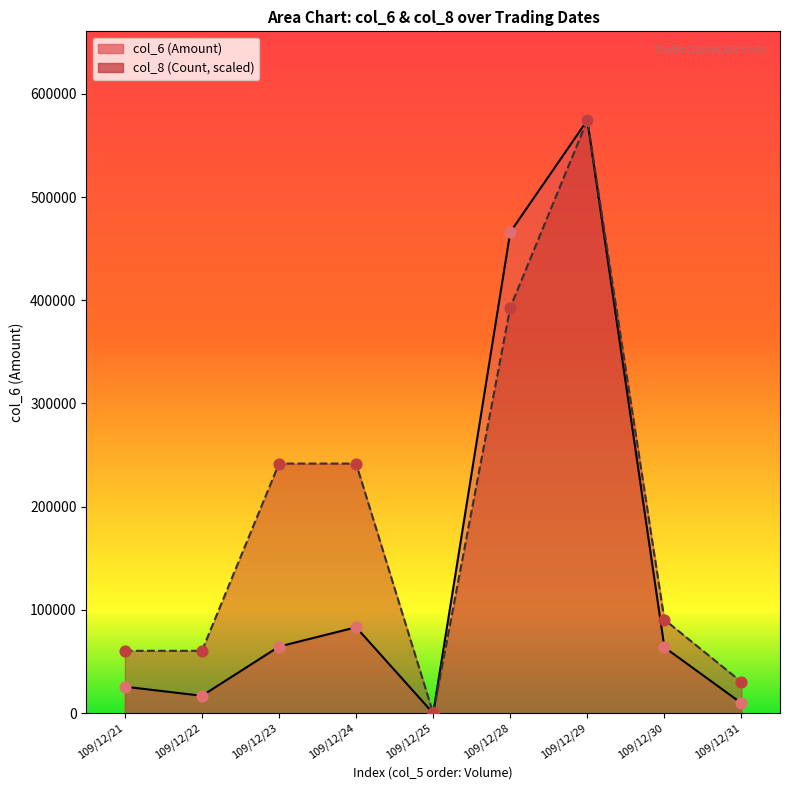

Which series has the widest spread of Y values?

col_6